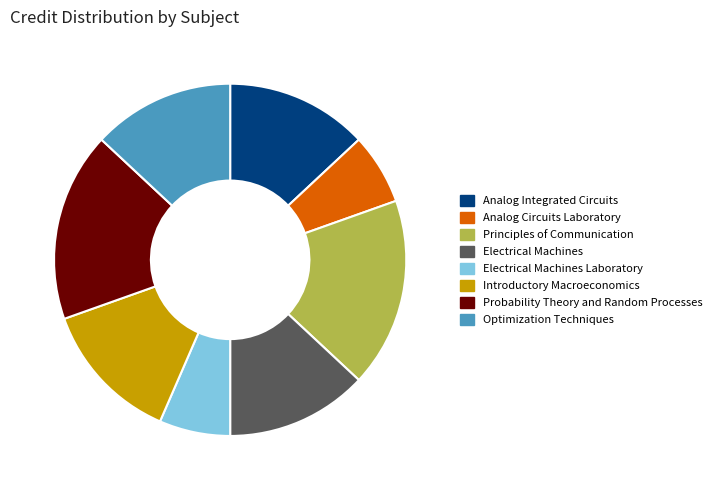

Between Analog Circuits Laboratory and Introductory Macroeconomics, which is larger?

Introductory Macroeconomics